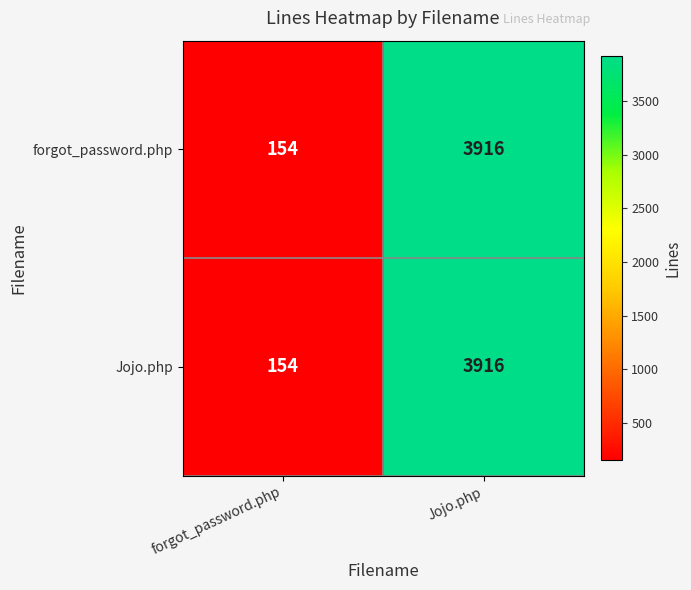

What value does the forgot_password.php series have at Jojo.php, to the nearest 10?

3920